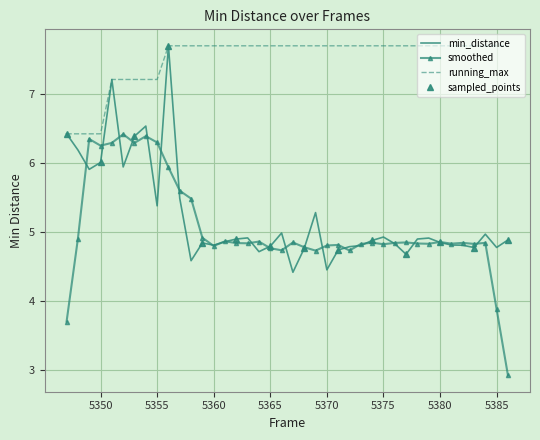

What is the maximum value for smoothed?

6.4